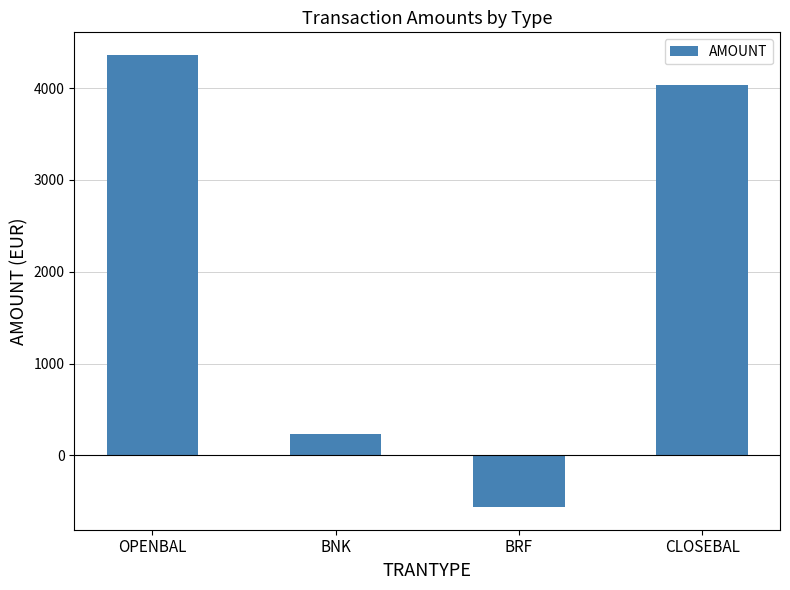

The value at OPENBAL is 4361. True or false?

True